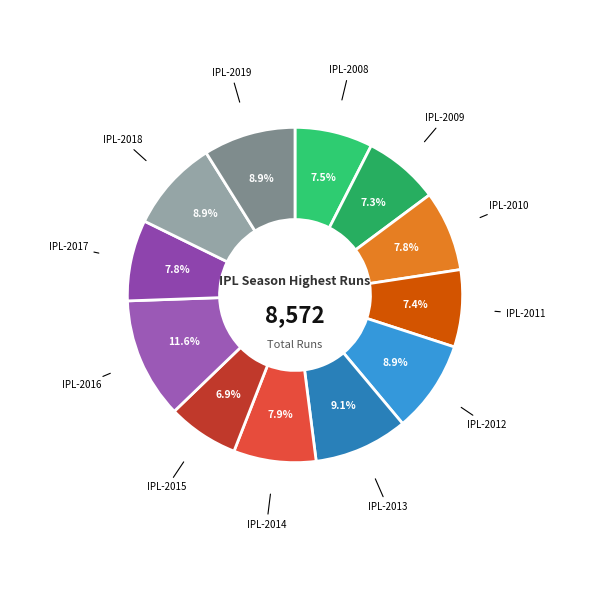

To the nearest percent, what is the average slice percentage?

8%